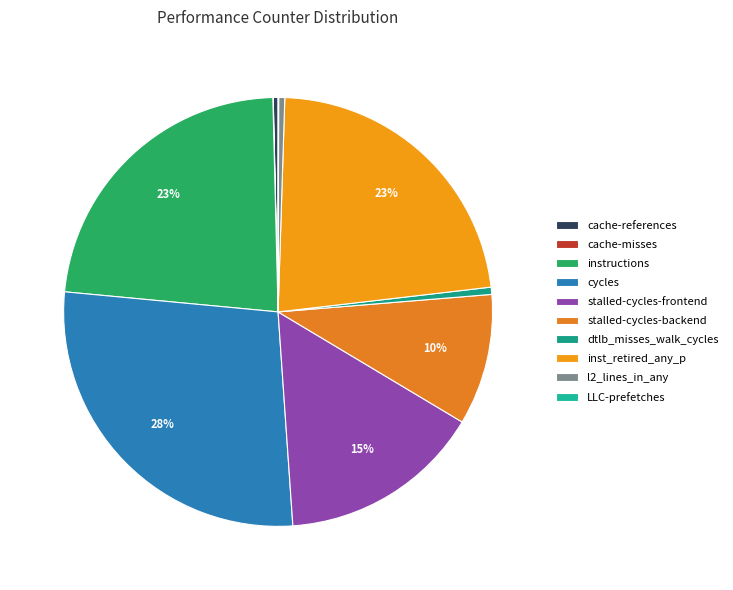

How many segments does this pie chart have?

10